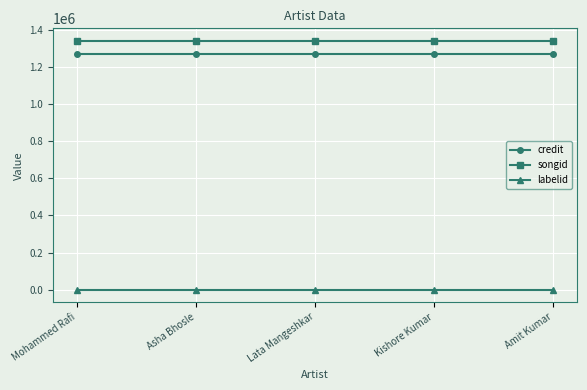

At how many categories does at least one series exceed 714142?

5